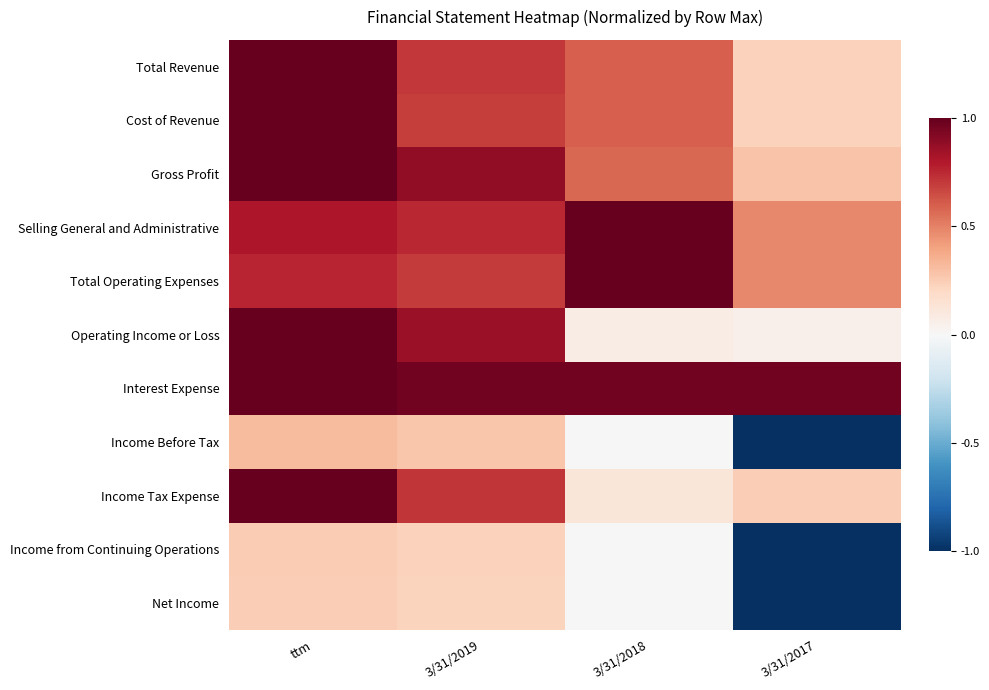

Reading right to left, extract all data points from this chart.

Total Revenue: 3/31/2017=0.2	3/31/2018=0.6	3/31/2019=0.7	ttm=1.0
Cost of Revenue: 3/31/2017=0.2	3/31/2018=0.6	3/31/2019=0.7	ttm=1.0
Gross Profit: 3/31/2017=0.3	3/31/2018=0.6	3/31/2019=0.9	ttm=1.0
Selling General and Administrative: 3/31/2017=0.5	3/31/2018=1.0	3/31/2019=0.8	ttm=0.8
Total Operating Expenses: 3/31/2017=0.5	3/31/2018=1.0	3/31/2019=0.7	ttm=0.8
Operating Income or Loss: 3/31/2017=0.1	3/31/2018=0.1	3/31/2019=0.9	ttm=1.0
Interest Expense: 3/31/2017=1.0	3/31/2018=1.0	3/31/2019=1.0	ttm=1.0
Income Before Tax: 3/31/2017=-1.0	3/31/2018=-0.0	3/31/2019=0.3	ttm=0.3
Income Tax Expense: 3/31/2017=0.2	3/31/2018=0.1	3/31/2019=0.7	ttm=1.0
Income from Continuing Operations: 3/31/2017=-1.0	3/31/2018=-0.0	3/31/2019=0.2	ttm=0.3
Net Income: 3/31/2017=-1.0	3/31/2018=-0.0	3/31/2019=0.2	ttm=0.2